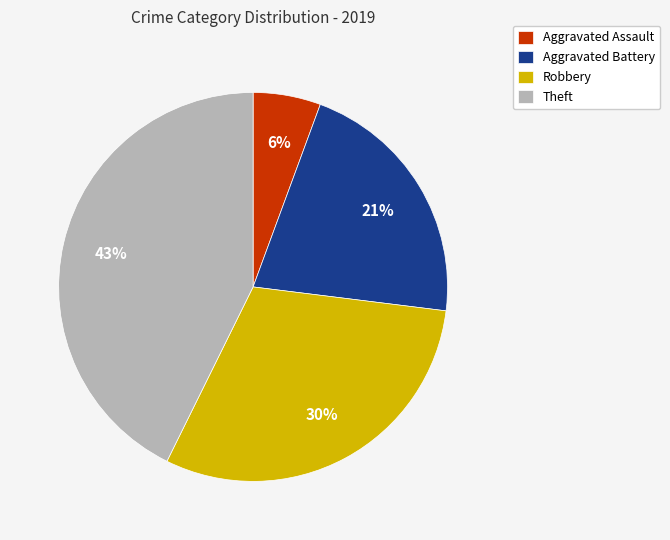

Which slice is the largest?

Theft